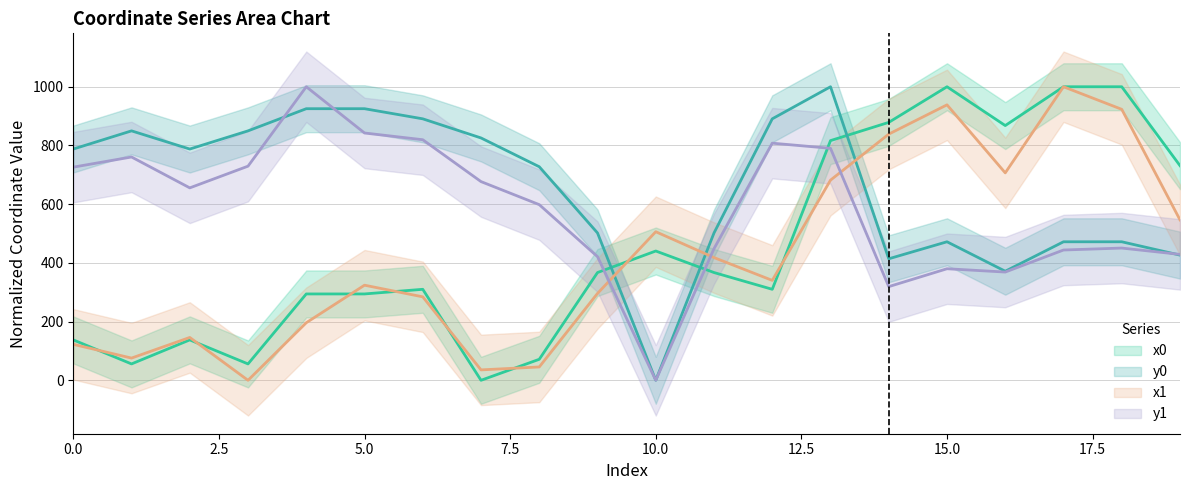

What is the label of the 12th point from the left?

11